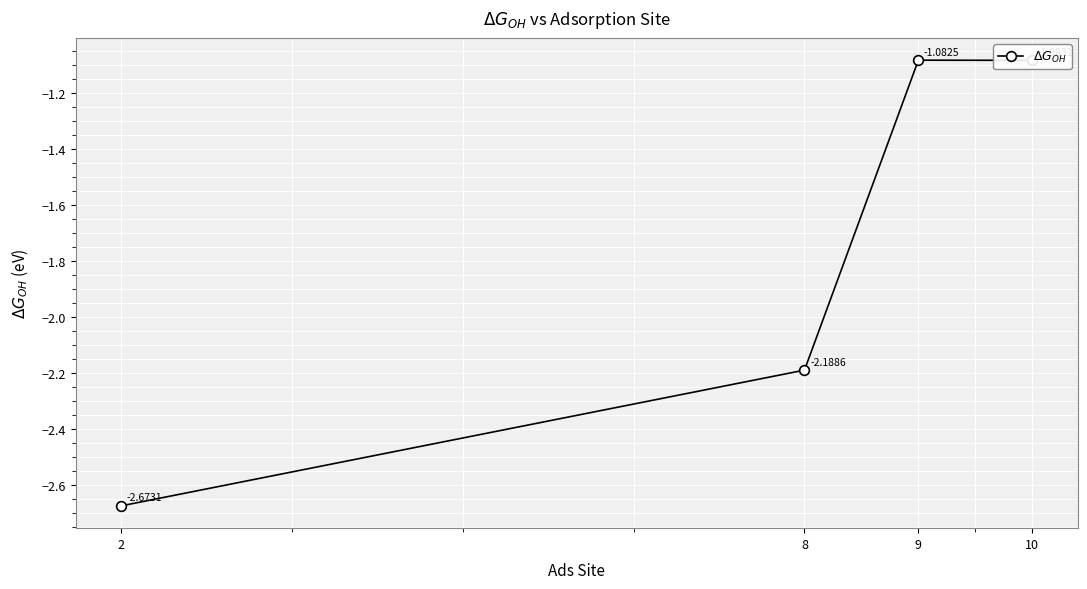

Count the number of data series in this chart.

1